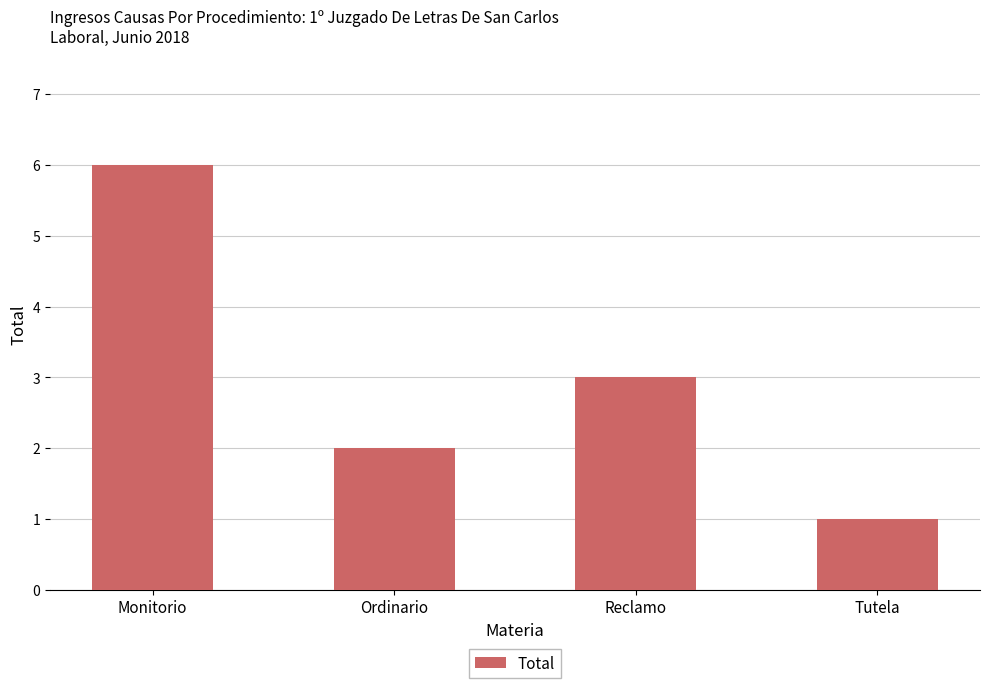

Which category has the lowest value across all series?

Tutela